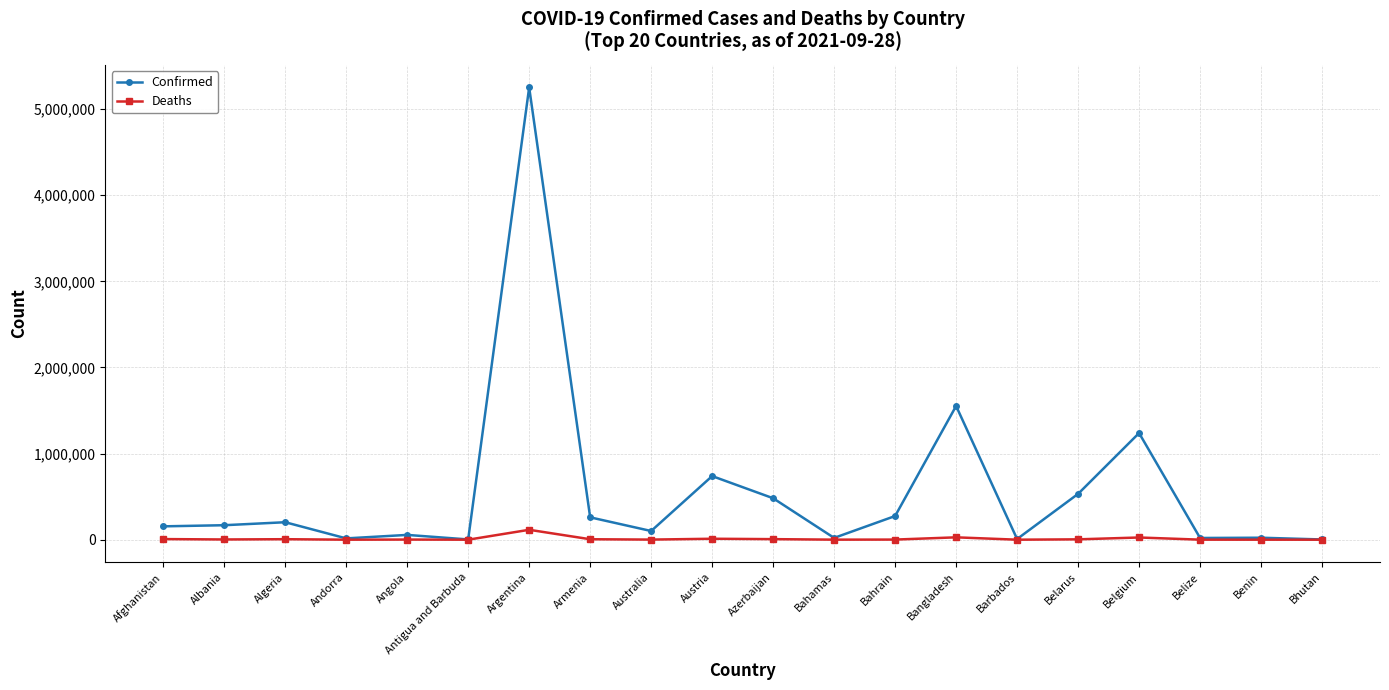

At how many categories does at least one series exceed 428605?

6